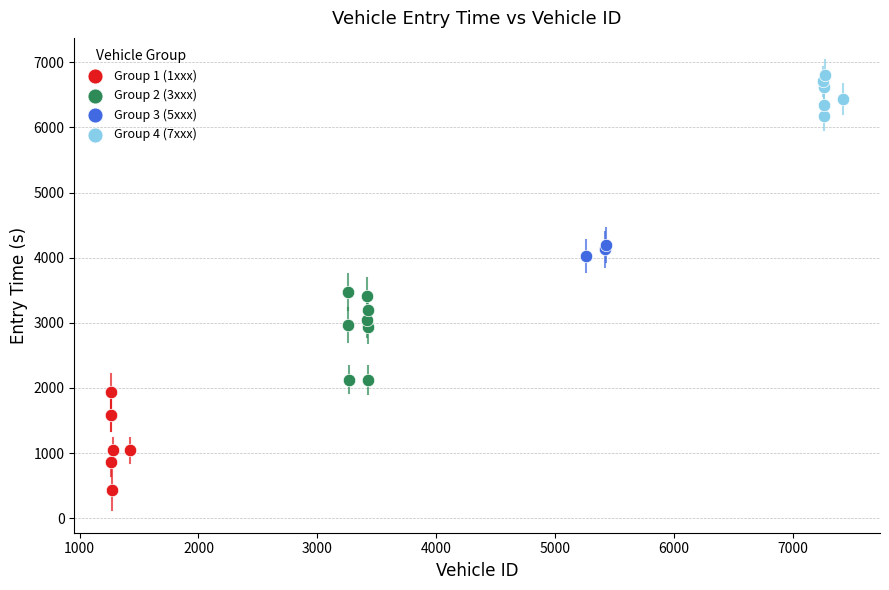

Which series reaches the minimum Y coordinate?

Group 1 (1xxx)